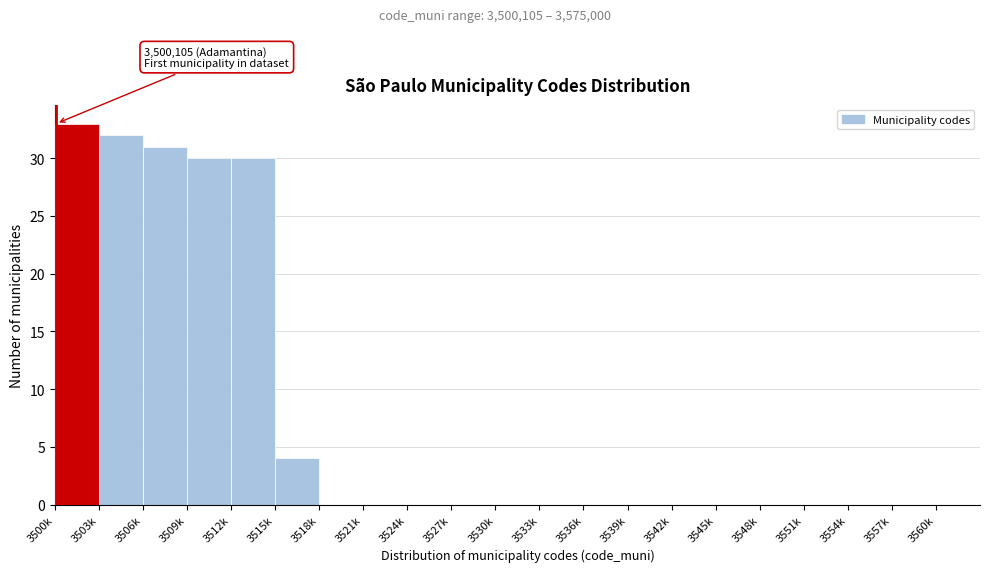

Reading left to right, extract all data points from this chart.

3500k=33	3503k=32	3506k=31	3509k=30	3512k=30	3515k=4	3518k=0	3521k=0	3524k=0	3527k=0	3530k=0	3533k=0	3536k=0	3539k=0	3542k=0	3545k=0	3548k=0	3551k=0	3554k=0	3557k=0	3560k=0